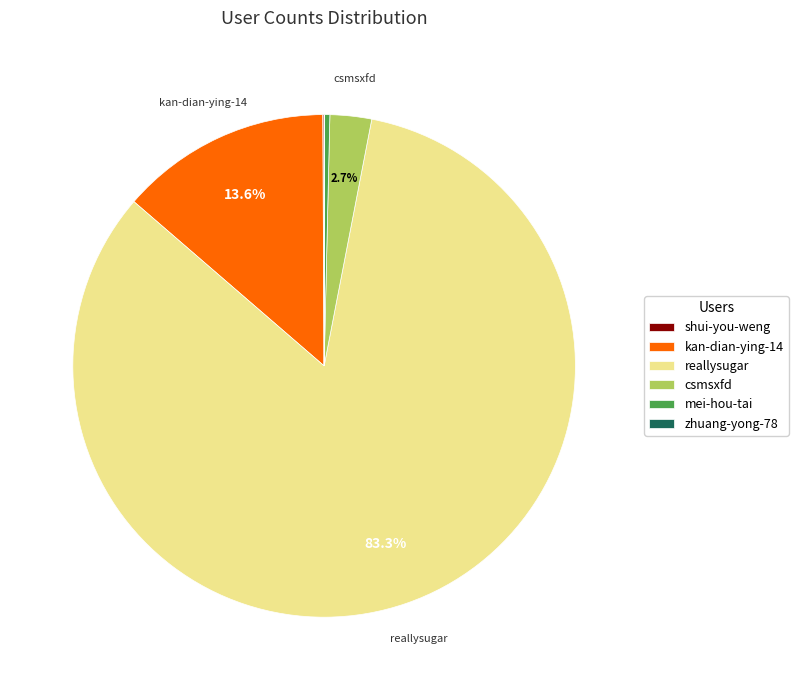

Which slice is the largest?

reallysugar